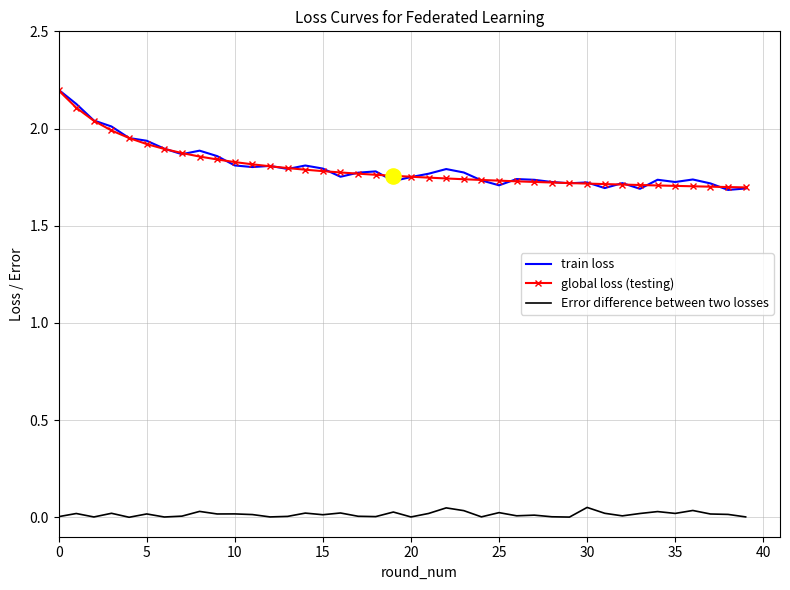

What is the maximum value for train loss?

2.2